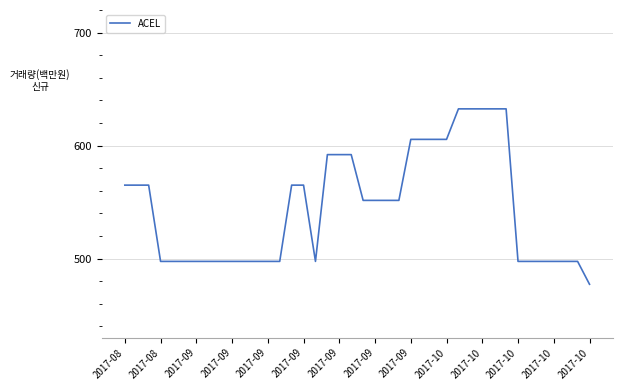

What is the greatest value displayed?

632.5